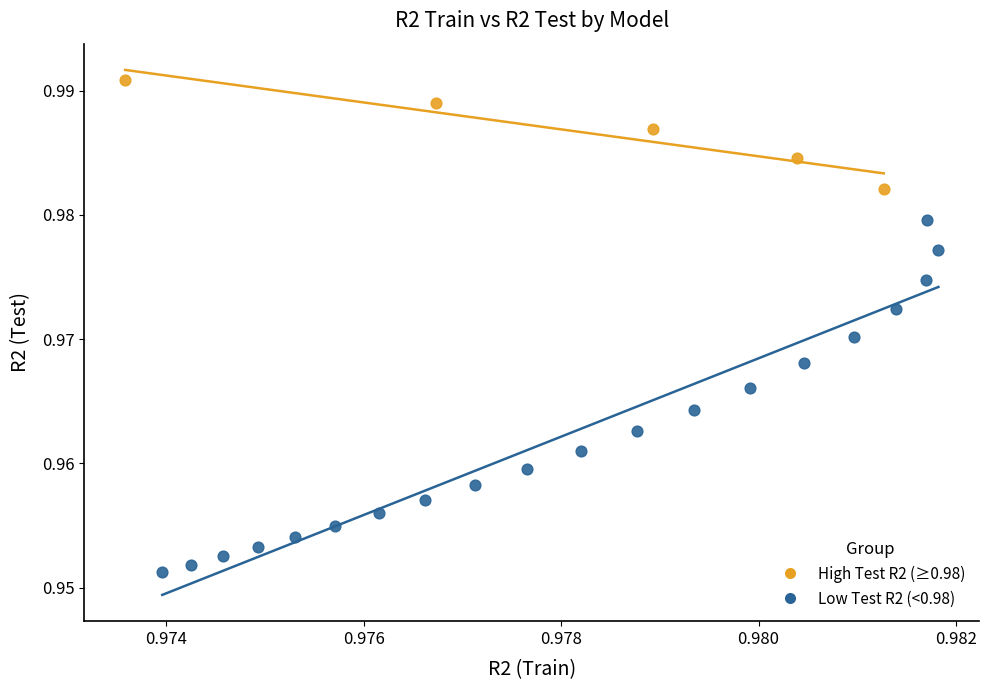

Which series reaches the minimum Y coordinate?

Low Test R2 (<0.98)